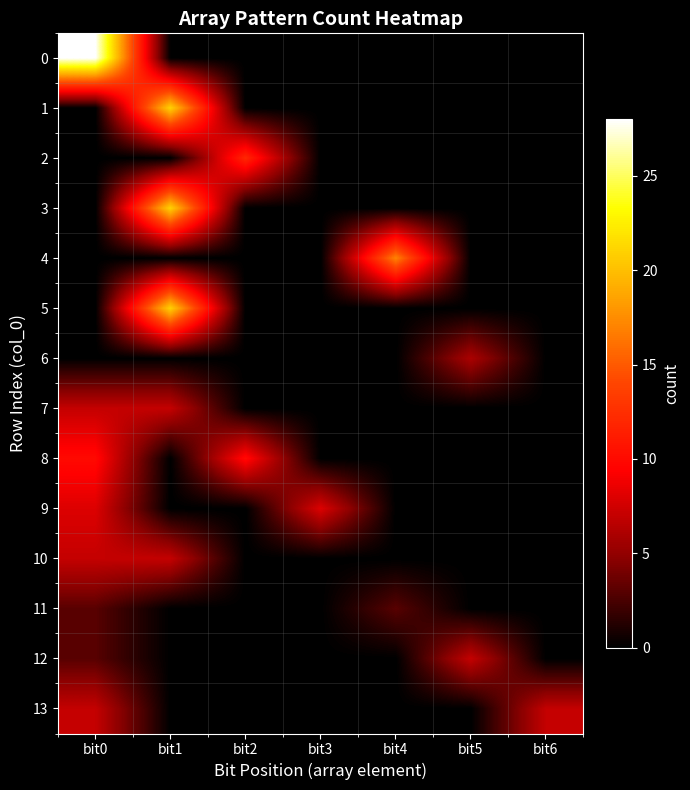

How many distinct data groups are displayed?

14